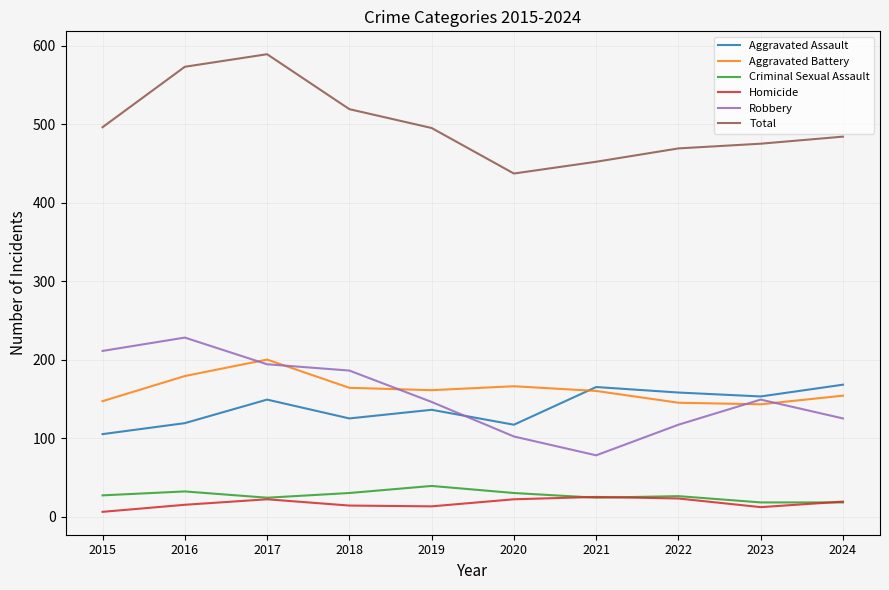

What is the spread (max minus min) of values at 2024?

466